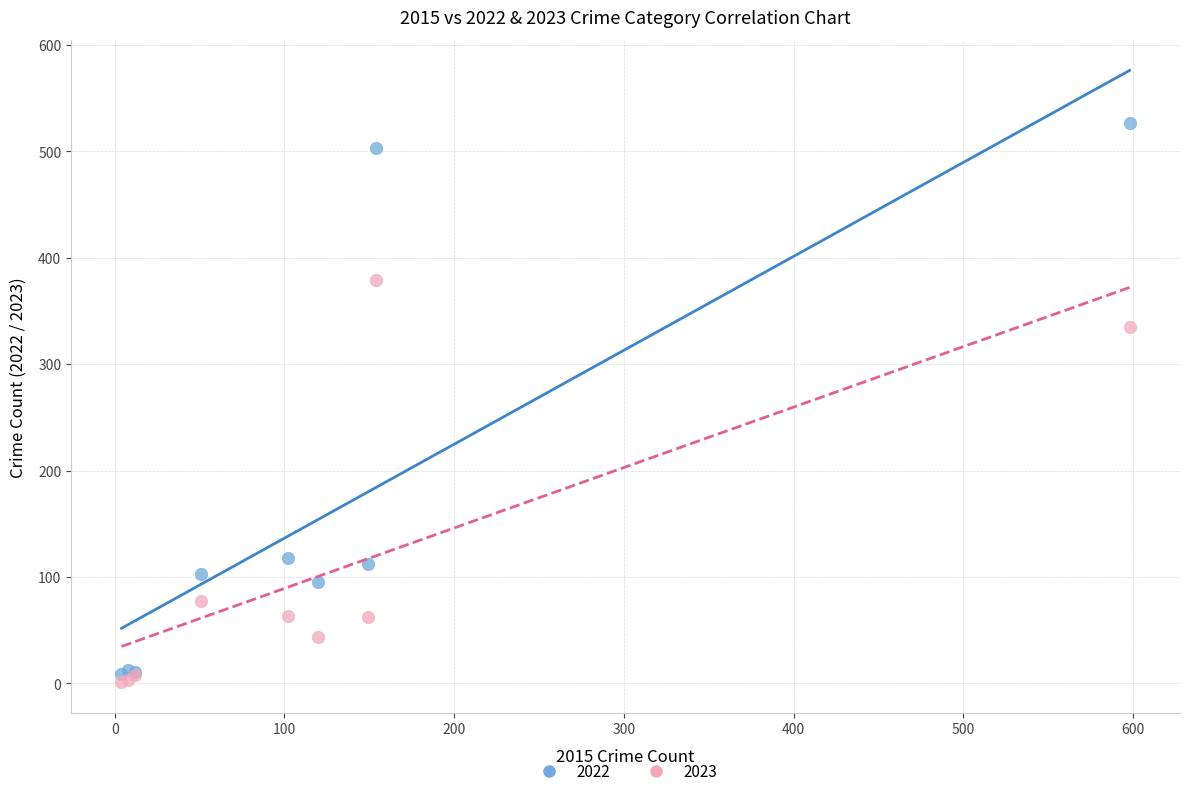

Across all series, what Y value is closest to 264?

335